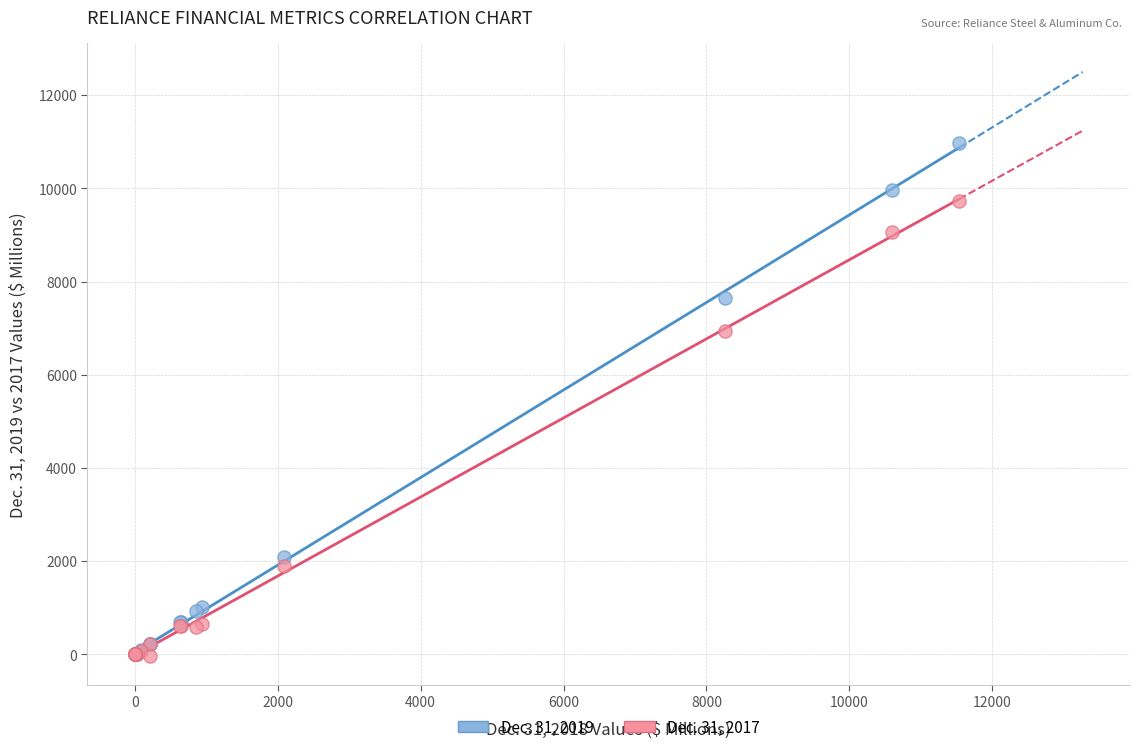

What are all the series names shown in the legend?

Dec. 31, 2019, Dec. 31, 2017